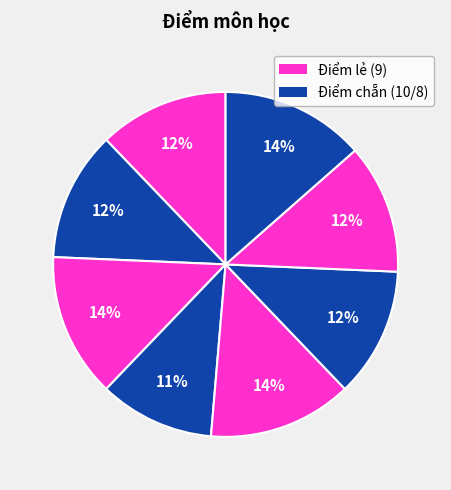

How many segments does this pie chart have?

8